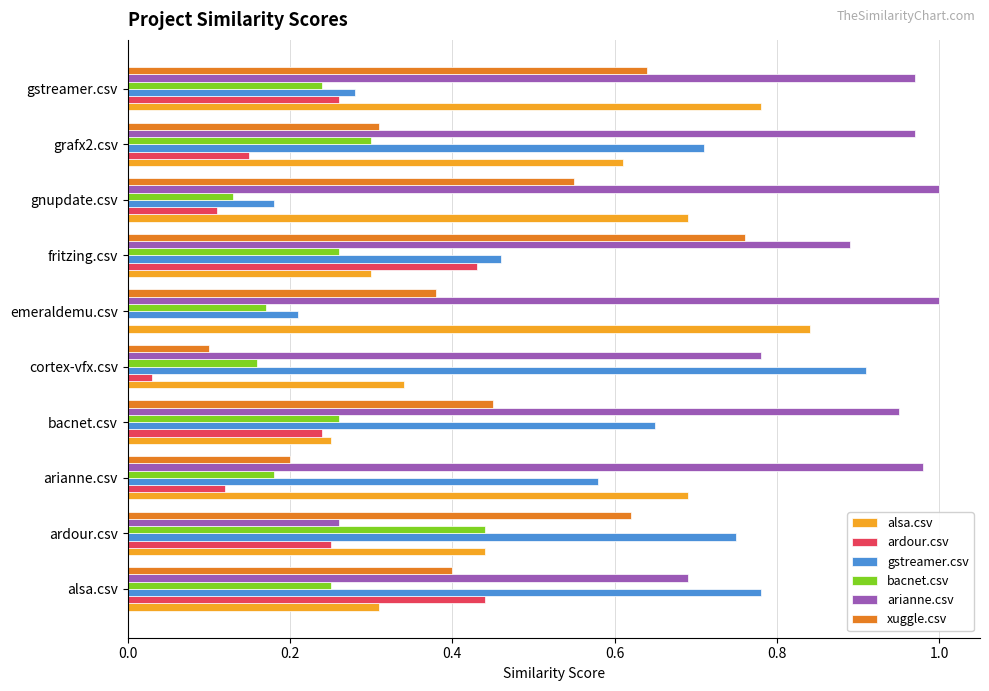

At which category is the sum across all series the highest?

gstreamer.csv